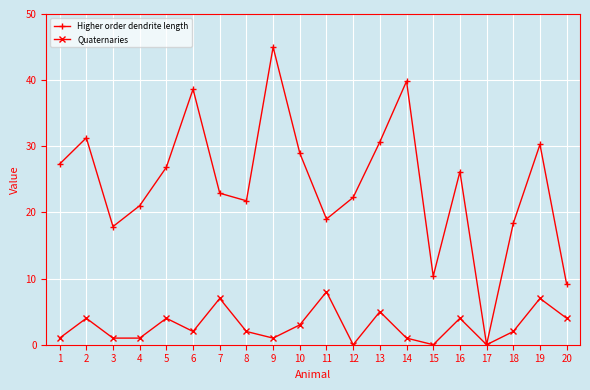

True or false: Higher order dendrite length has more than 1 points higher than both neighbors.

True